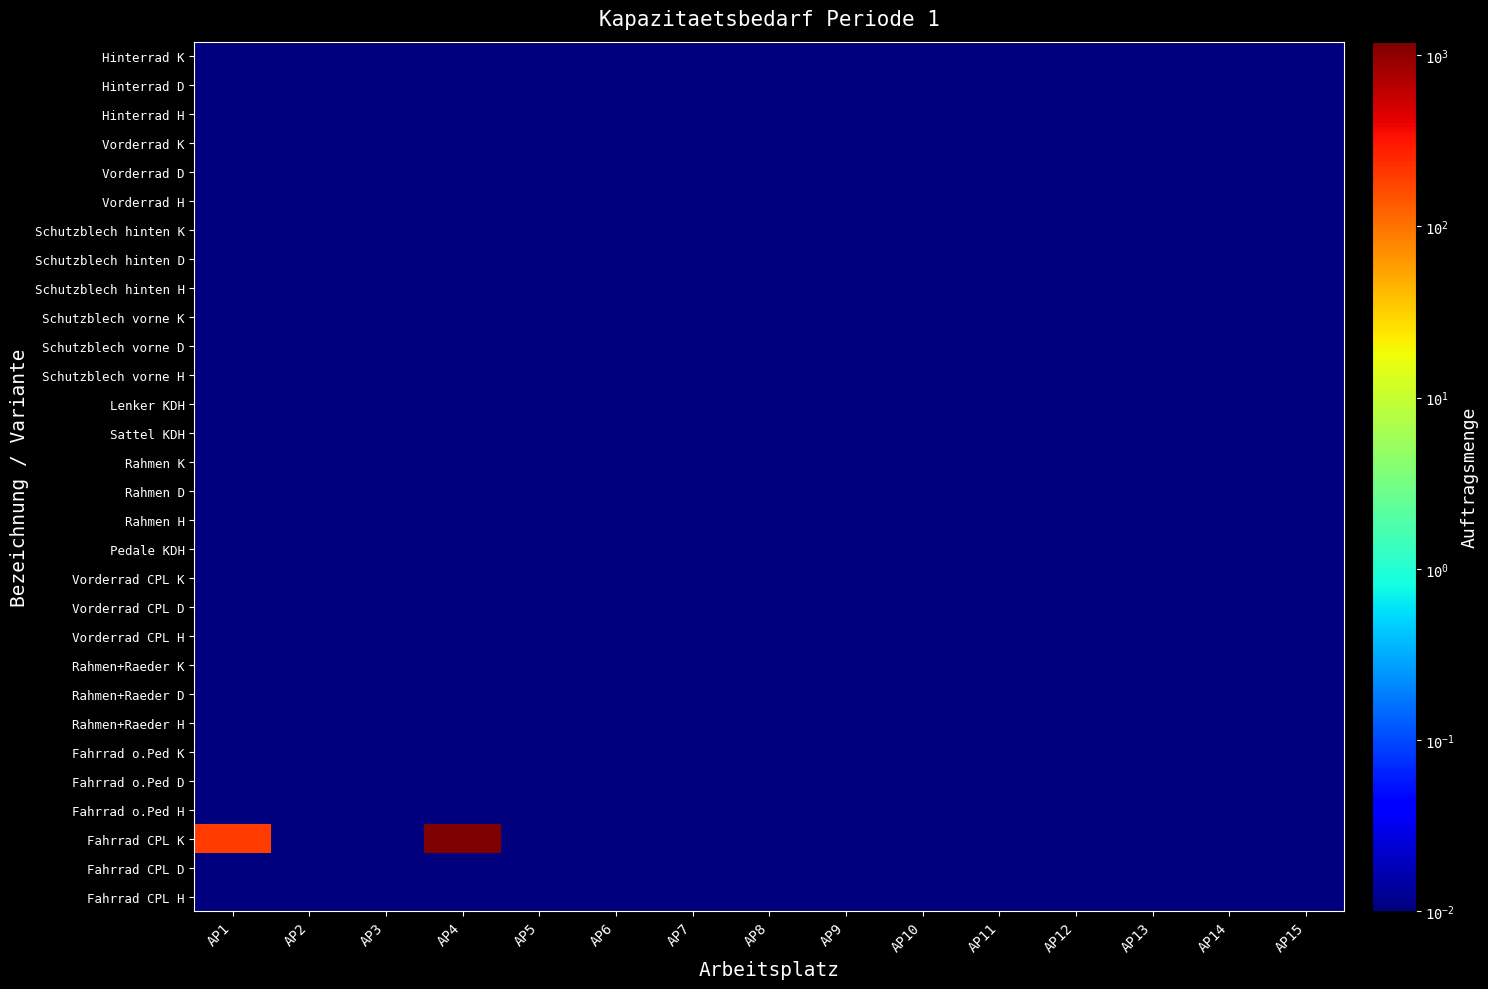

Which category has the lowest value across all series?

AP1